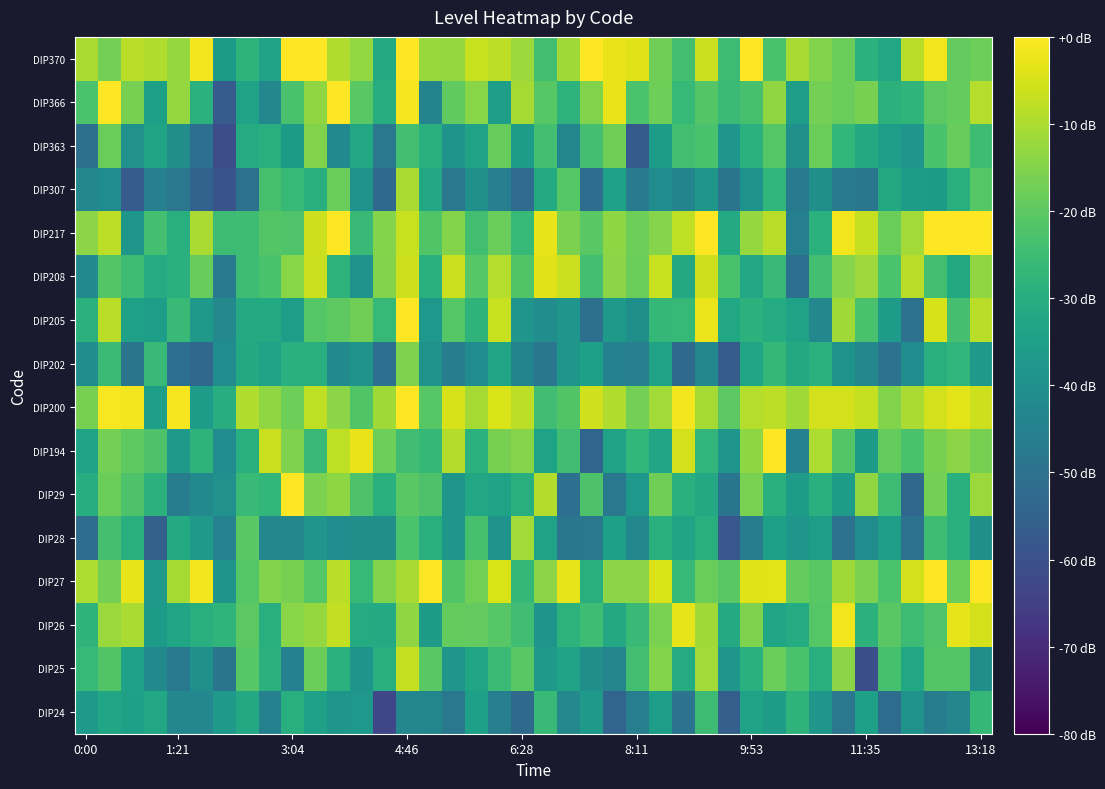

Rank the series by their maximum value, from highest to lowest.

DIP27, DIP29, DIP194, DIP200, DIP205, DIP217, DIP366, DIP370, DIP26, DIP208, DIP25, DIP307, DIP28, DIP363, DIP202, DIP24